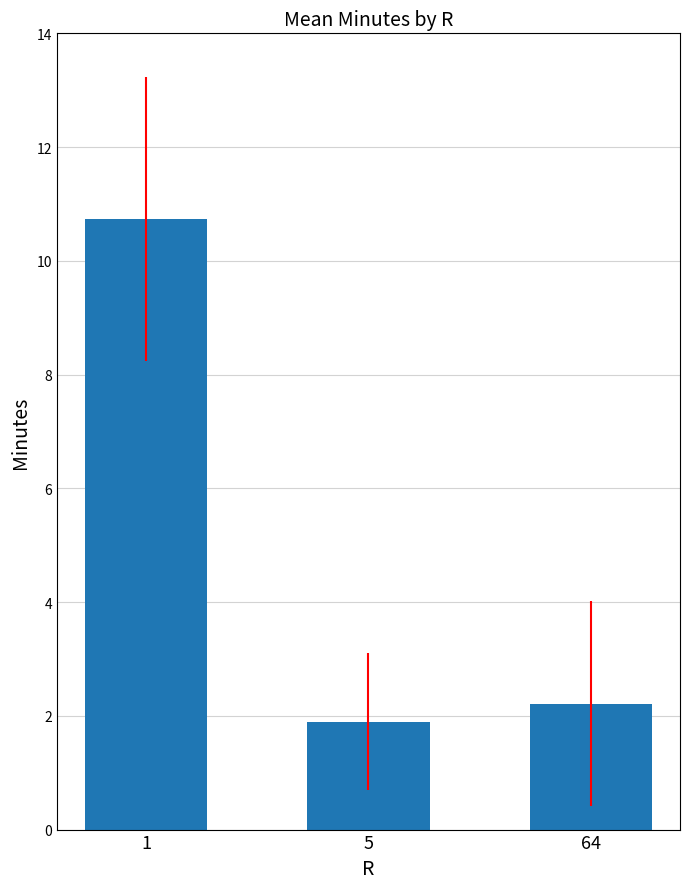

What is the ratio of the value at 64 to the value at 1?

0.2